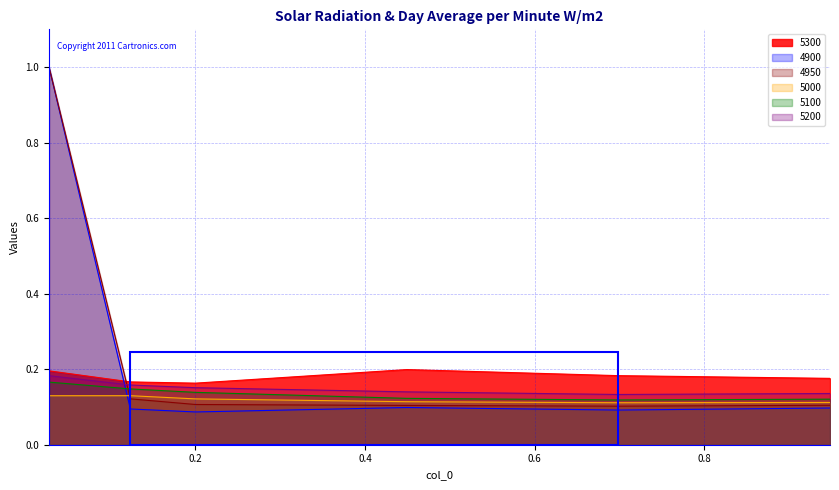

At how many categories does at least one series exceed 0?

6